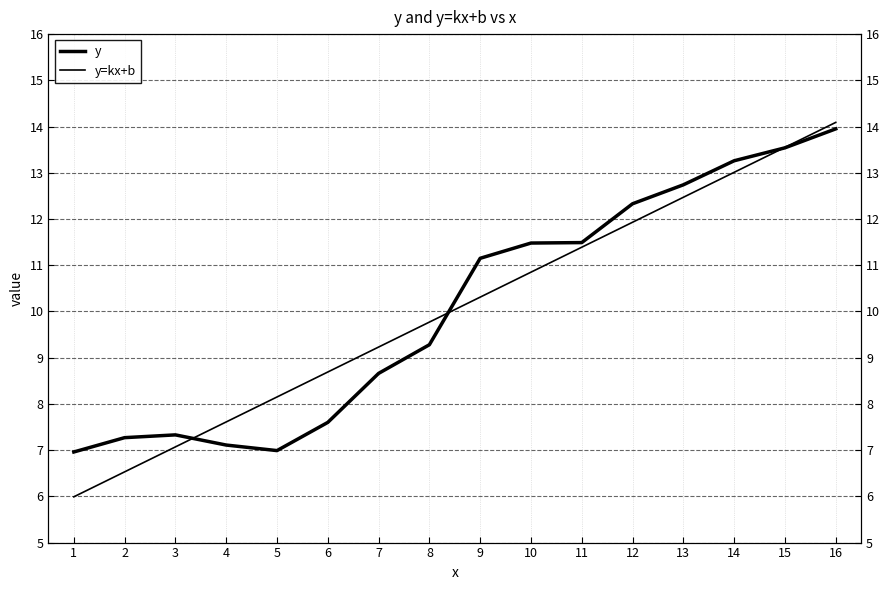

At how many categories does at least one series exceed 10?

8